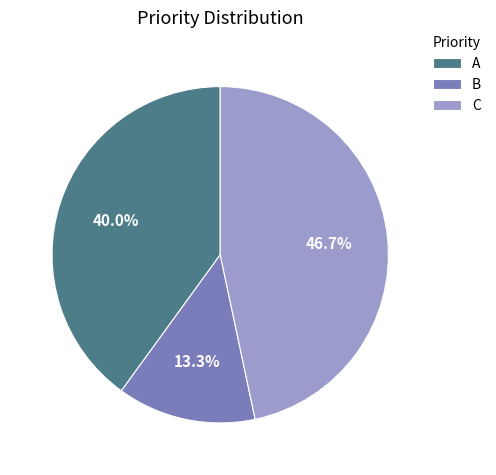

Do B and C together represent more than half of the pie?

Yes